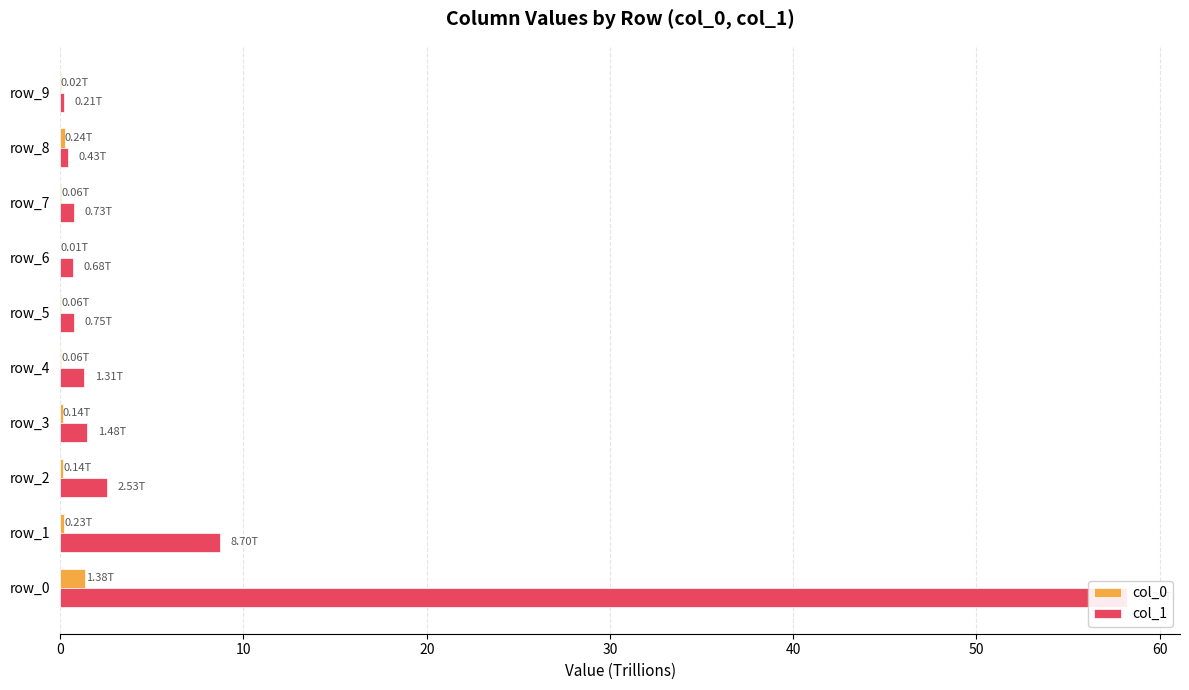

List the series in order of their peak value, highest first.

col_1, col_0